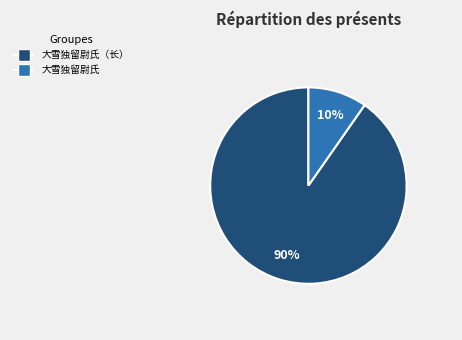

To the nearest percent, what is the average slice percentage?

50%